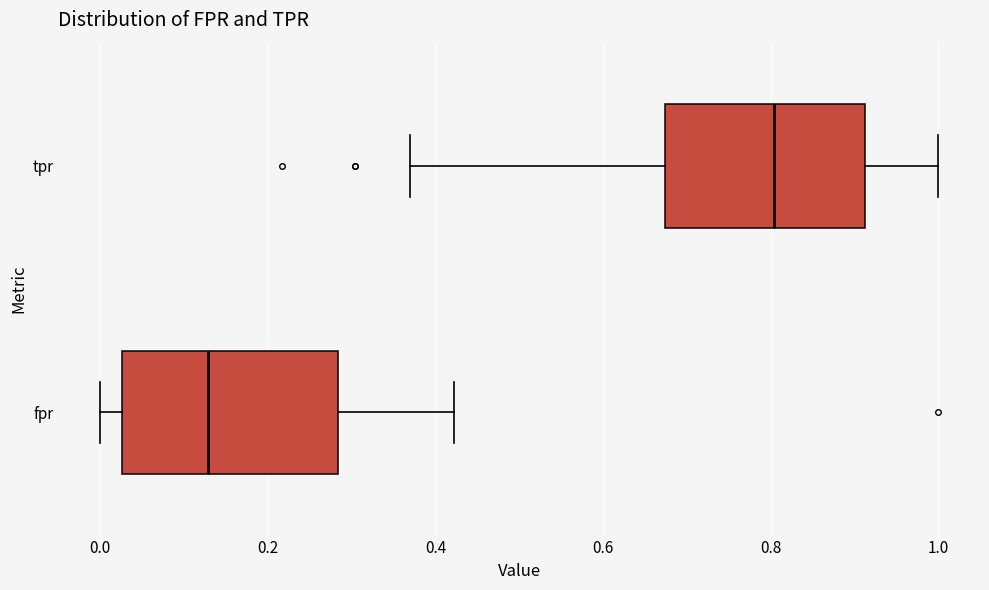

Where is the left edge of the box for fpr on the x-axis? The values are not printed on the chart, so give them approximately, as read against the axis.

0.02